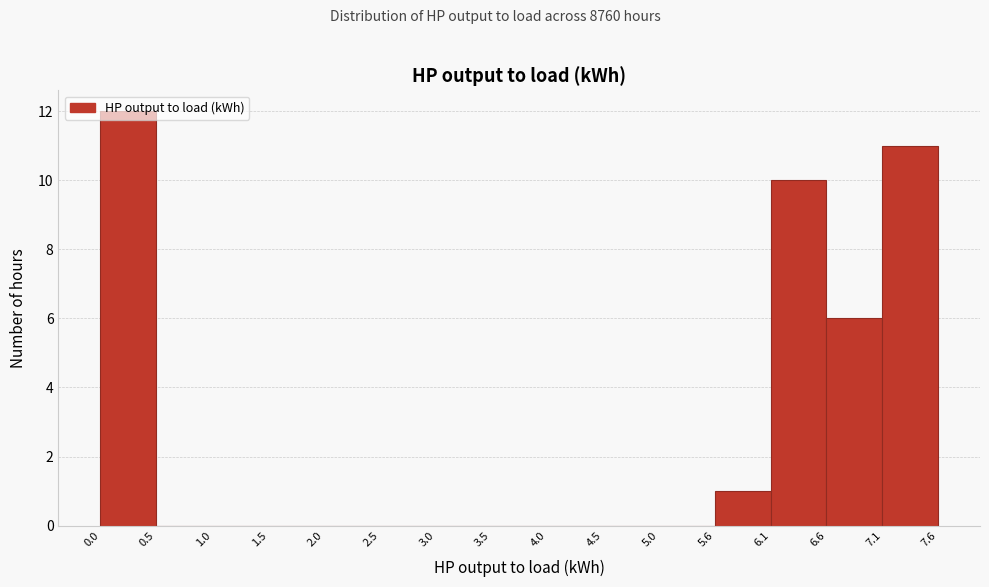

Reading left to right, transcribe this chart: for each bar, give the range it covers on the x-axis and its height. The values are not printed on the chart, so give them approximately, as read against the axis.

0.0 to 0.5: 12
0.5 to 1.0: 0
1.0 to 1.5: 0
1.5 to 2.0: 0
2.0 to 2.5: 0
2.5 to 3.0: 0
3.0 to 3.5: 0
3.5 to 4.0: 0
4.0 to 4.5: 0
4.5 to 5.0: 0
5.0 to 5.6: 0
5.6 to 6.1: 1
6.1 to 6.6: 10
6.6 to 7.1: 6
7.1 to 7.6: 11